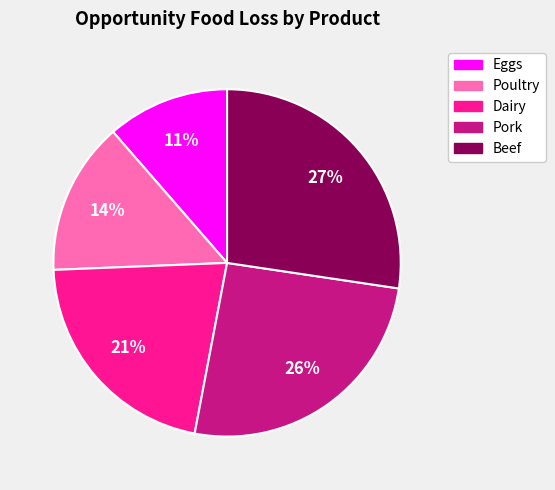

To the nearest percent, what is the difference between the largest and smallest slice percentages?

16%